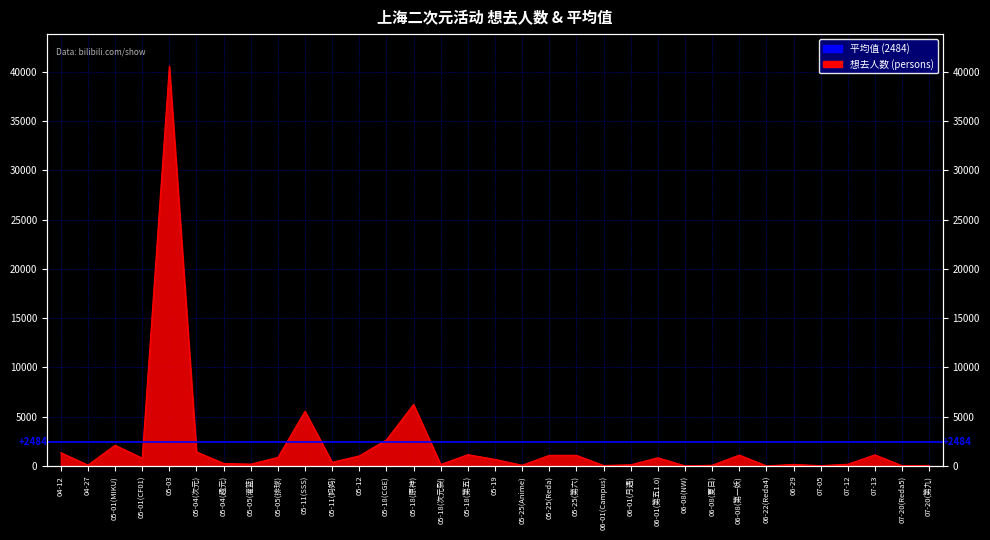

The chart shows a value of 1632 at 07-13. True or false?

False